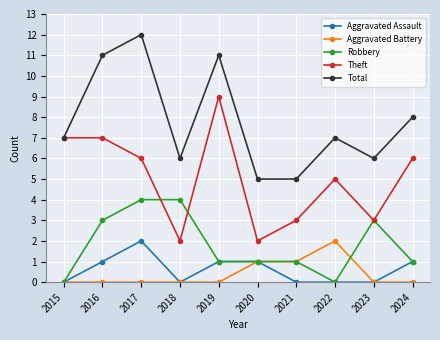

Reading left to right, what are all the values shown in this chart?

Aggravated Assault: 0	1	2	0	1	1	0	0	0	1
Aggravated Battery: 0	0	0	0	0	1	1	2	0	0
Robbery: 0	3	4	4	1	1	1	0	3	1
Theft: 7	7	6	2	9	2	3	5	3	6
Total: 7	11	12	6	11	5	5	7	6	8